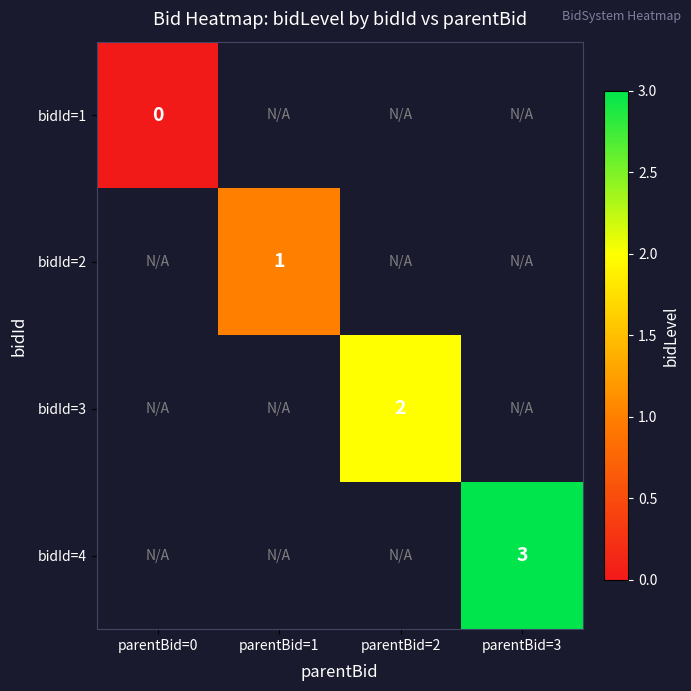

Is the value of bidId=4 at parentBid=3 greater than the value of bidId=3 at parentBid=2?

Yes